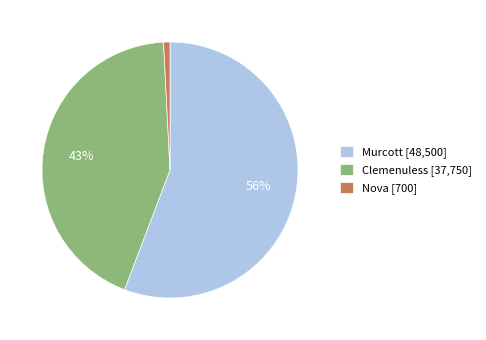

Do Clemenuless [37,750] and Nova [700] together represent more than half of the pie?

No